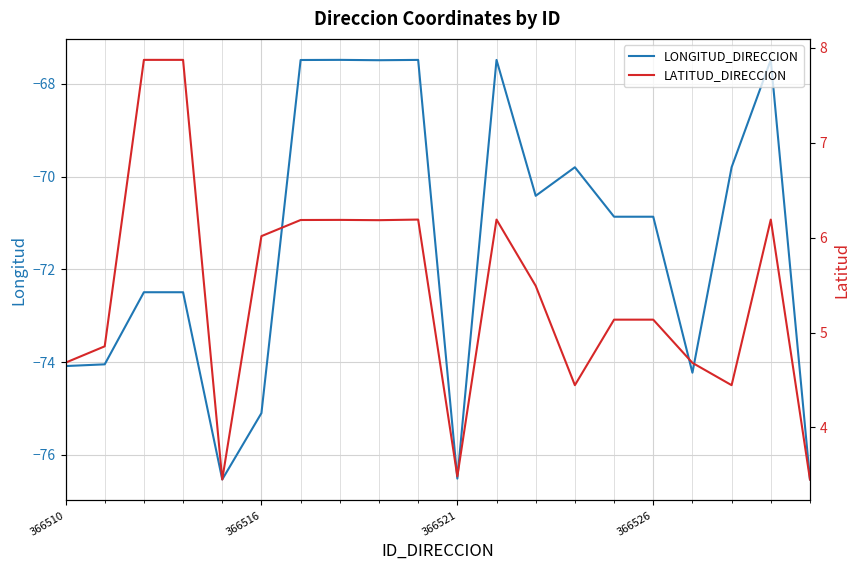

What is the value of the LONGITUD_DIRECCION point at the 7th from the left?

-67.5